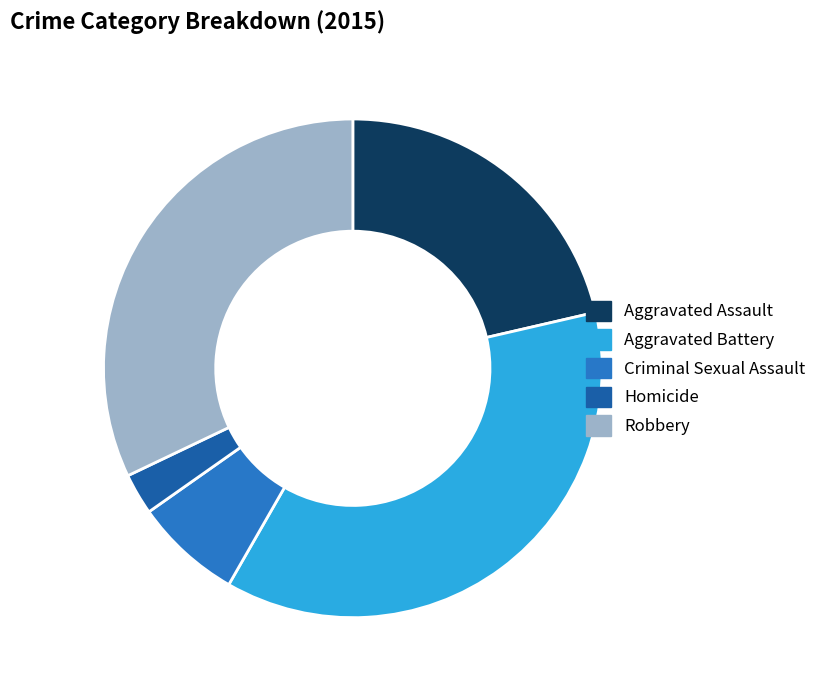

Is there a majority slice in this chart?

No